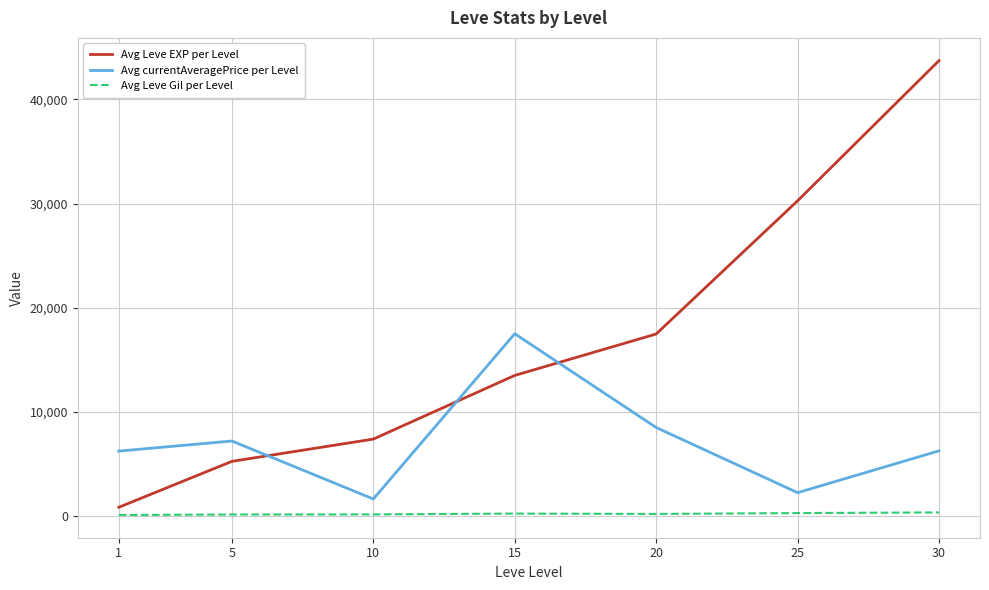

What is the total value across all series at 20?

26212.3